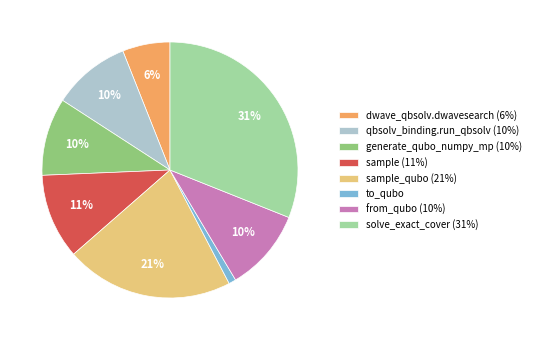

To the nearest percent, what percentage of the pie is generate_qubo_numpy_mp (10%)?

10%